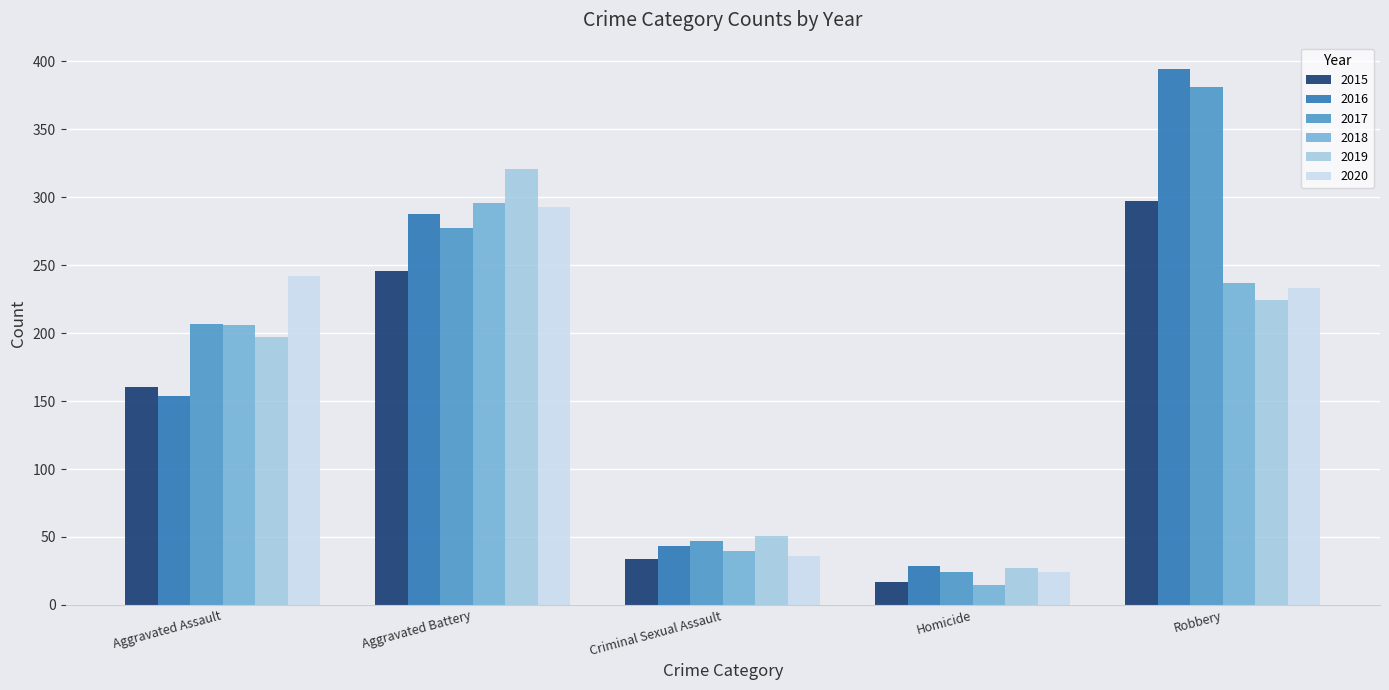

What is the sum of the 2017 values at Aggravated Assault and Homicide?

231